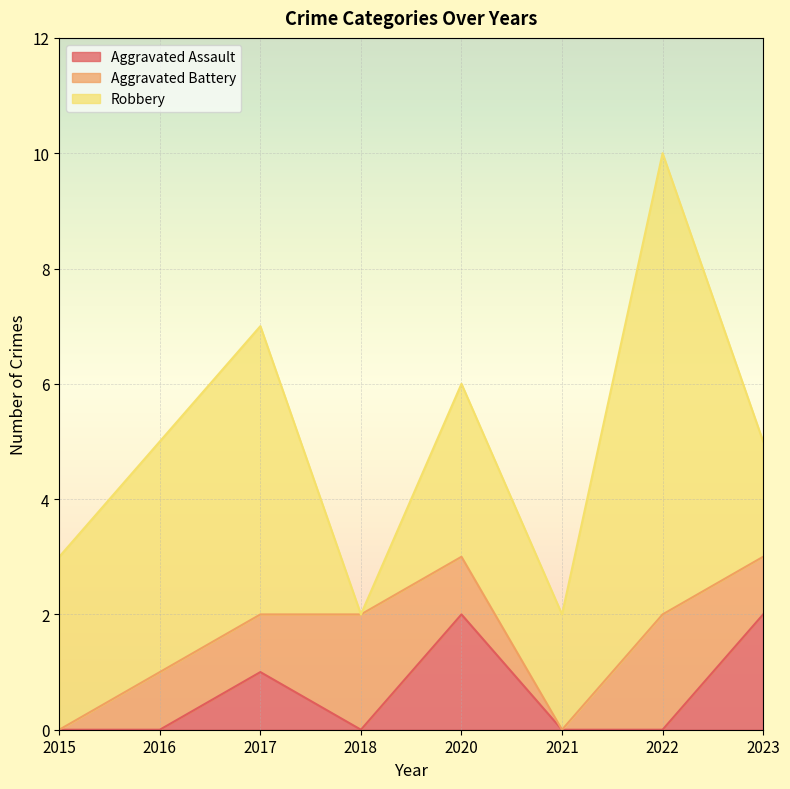

Does the chart display data point markers on the line(s)?

No